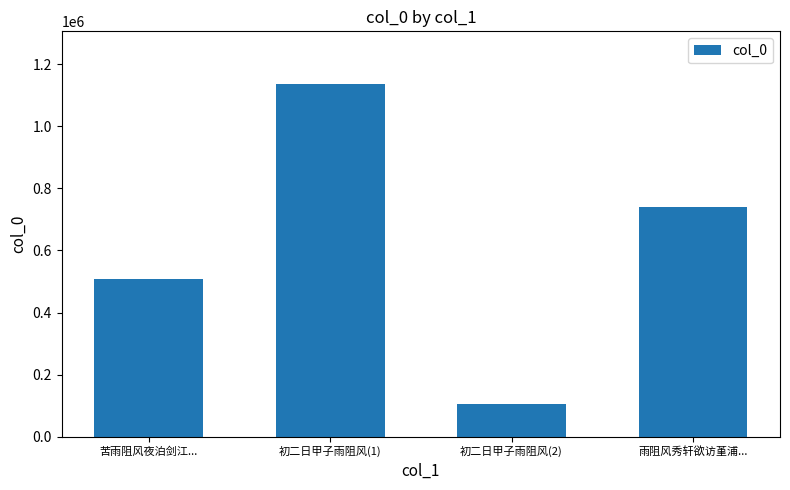

Are the bars grouped side by side (vs. stacked)?

No